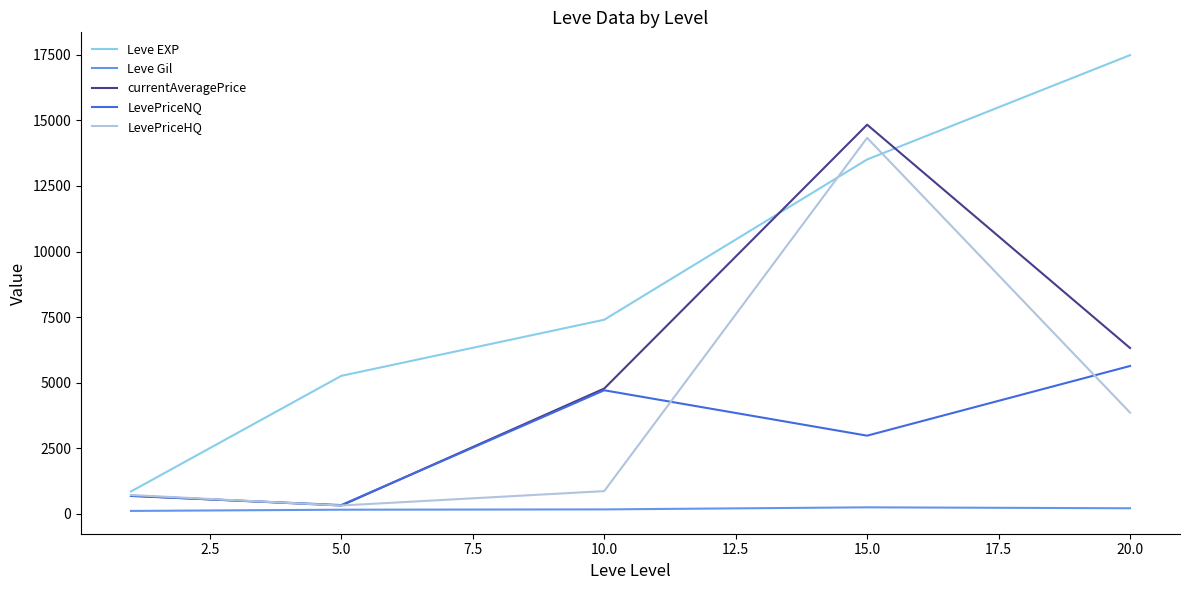

Rank the series by their maximum value, from highest to lowest.

Leve EXP, currentAveragePrice, LevePriceHQ, LevePriceNQ, Leve Gil